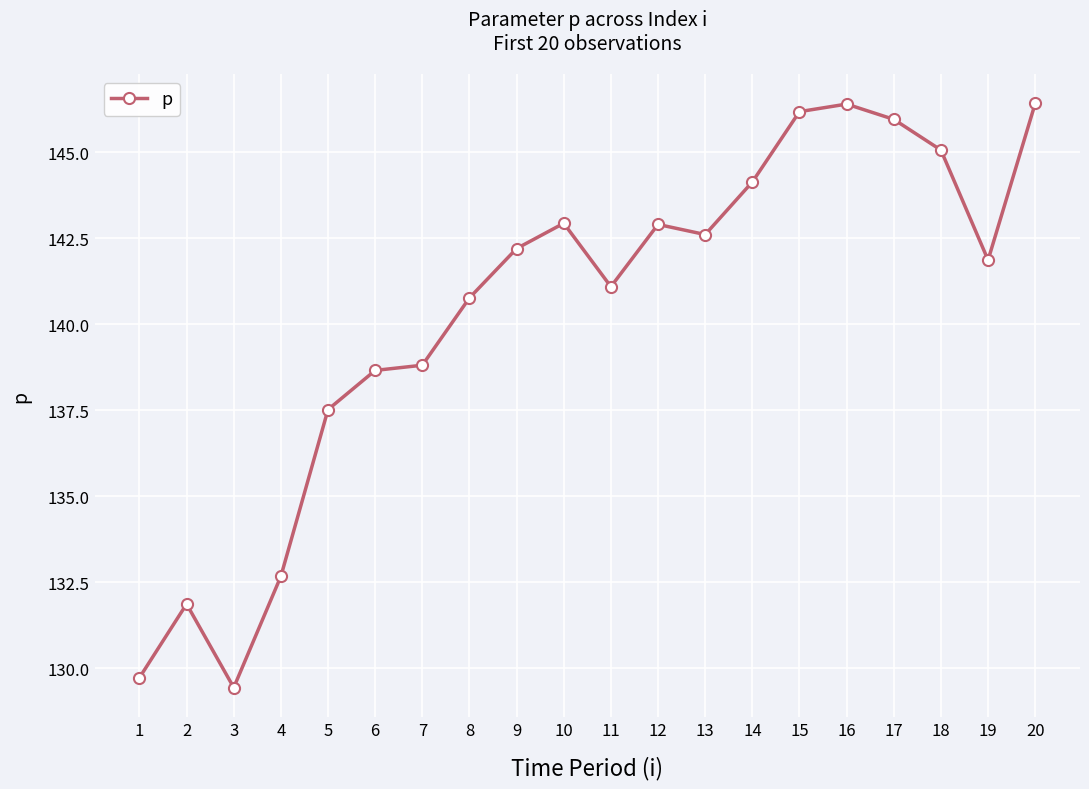

Between 9 and 16, which is larger?

16